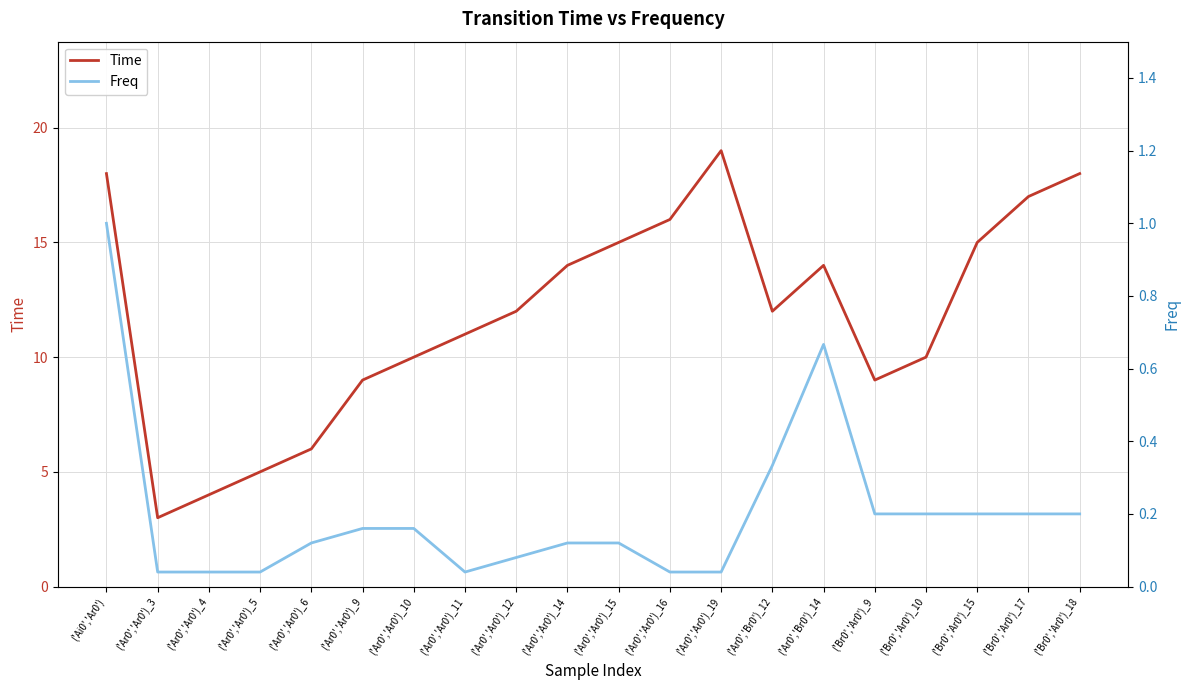

What is the sum of all Time values?

237